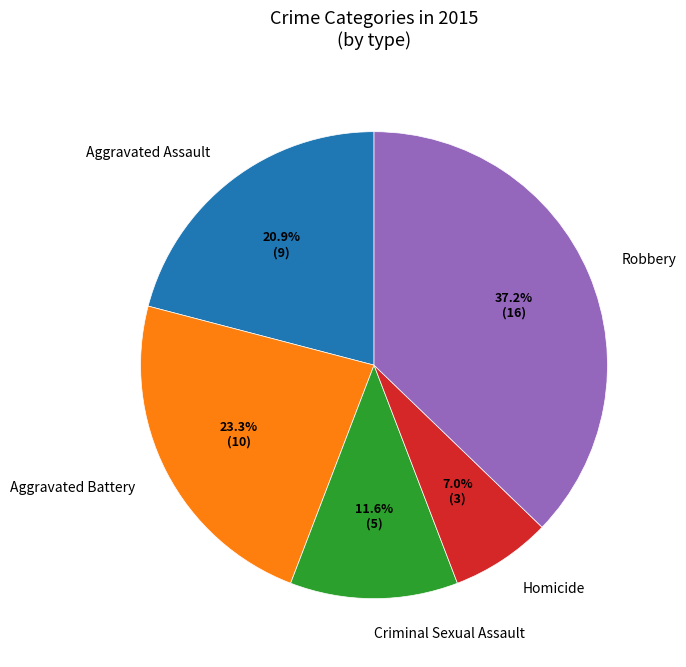

To the nearest percent, what portion does Aggravated Battery represent?

23%